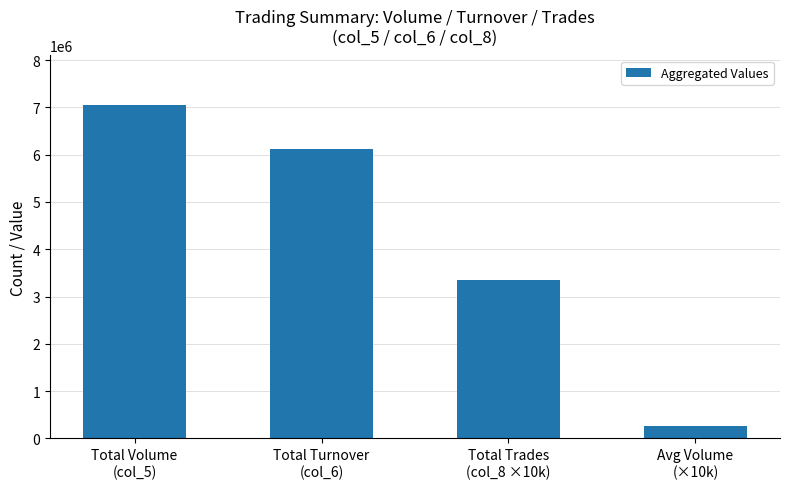

What is the average value?

4192750